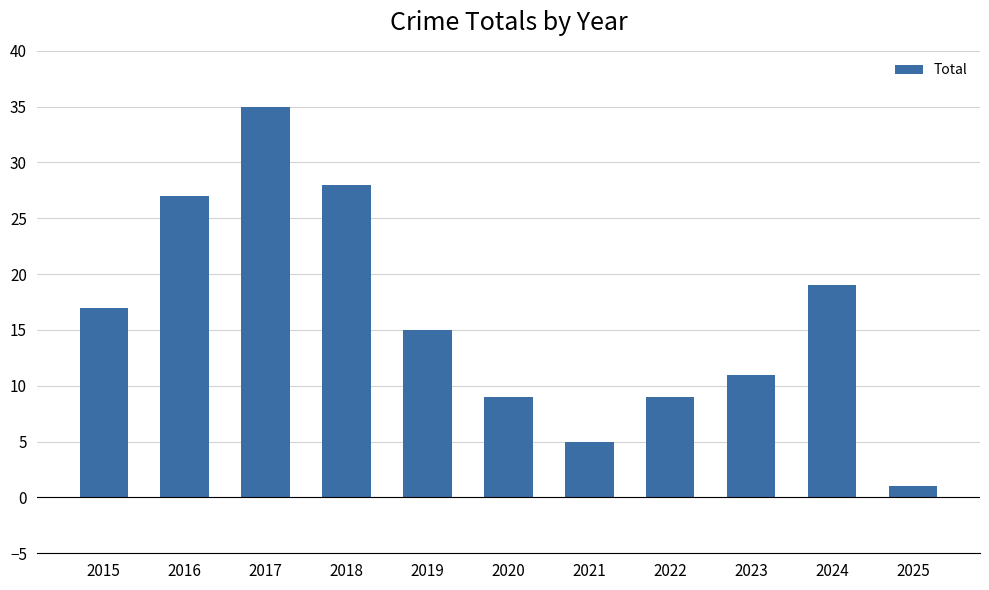

What is the sum of all values?

176